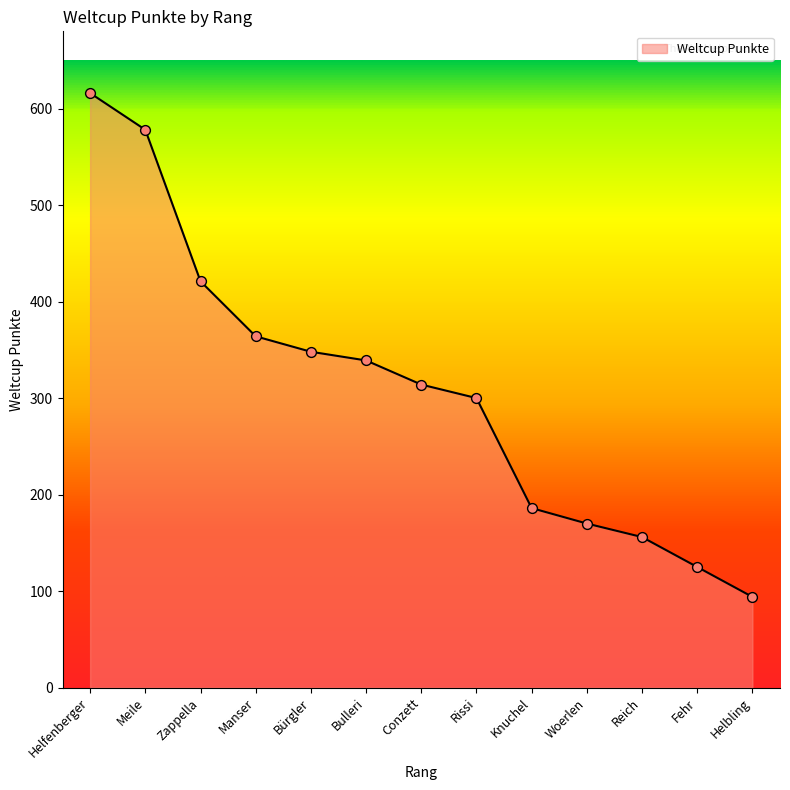

What is the change in value from Rissi to Woerlen?

-130